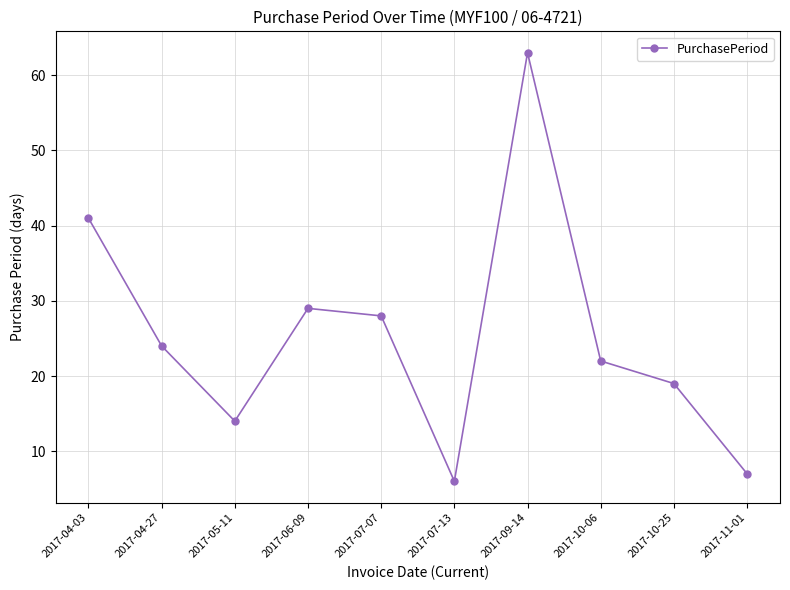

What is the difference between the values at 2017-04-03 and 2017-05-11?

27